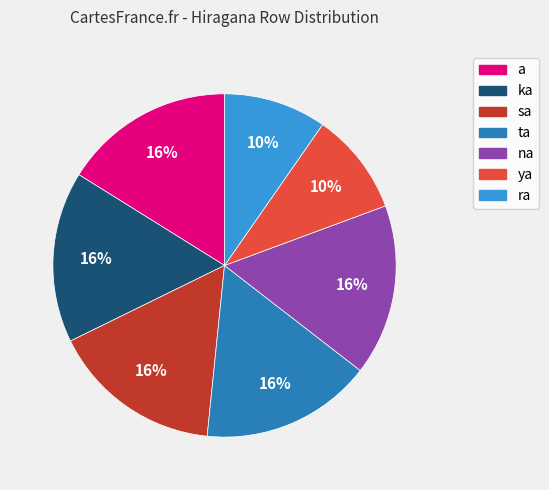

To the nearest percent, what is the average slice percentage?

14%